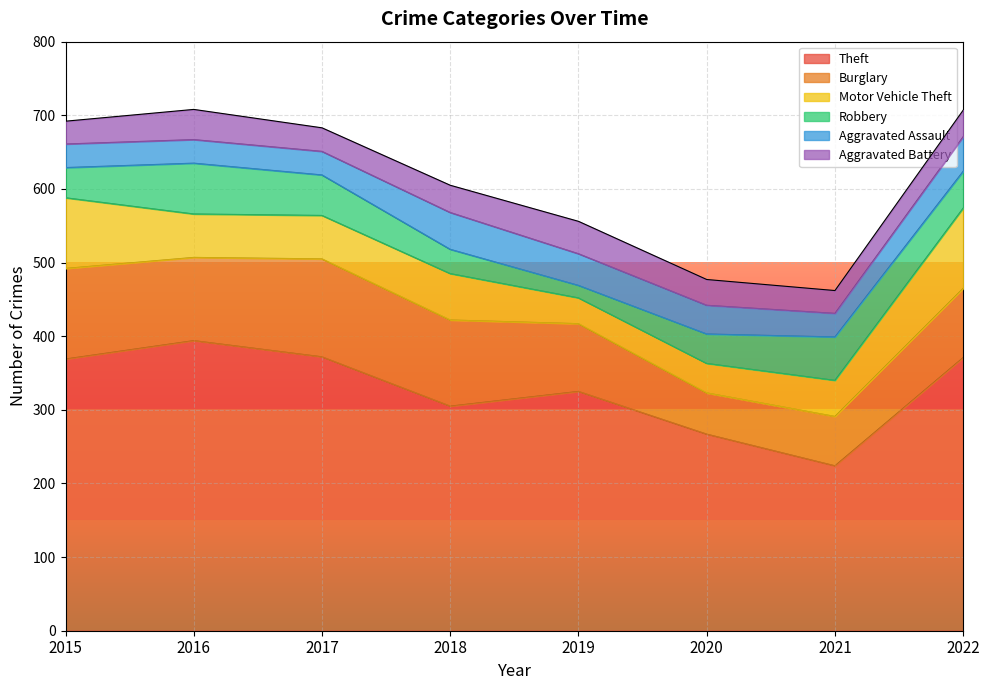

What are all the series names shown in the legend?

Theft, Burglary, Motor Vehicle Theft, Robbery, Aggravated Assault, Aggravated Battery